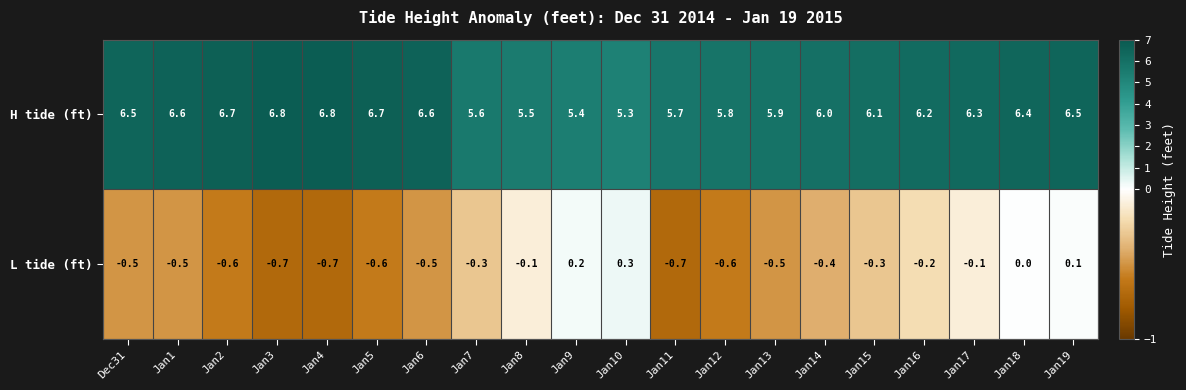

What is the maximum value for H tide (ft)?

6.8